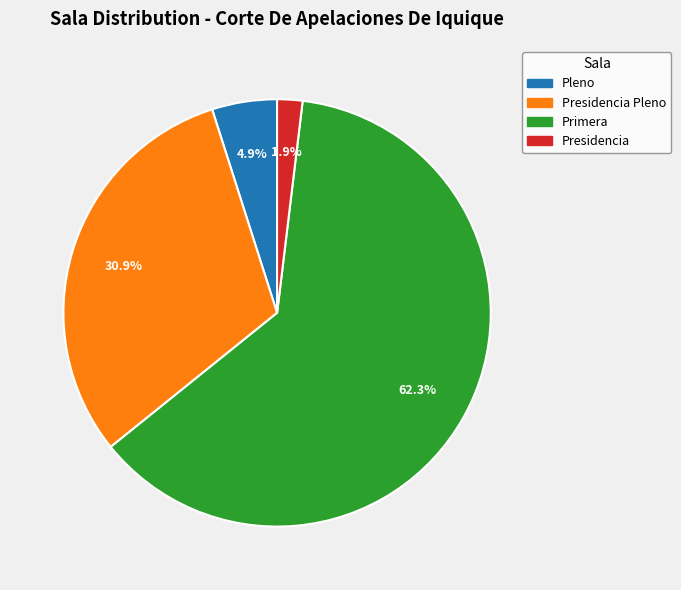

To the nearest percent, what is the combined percentage of Primera and Presidencia Pleno?

93%